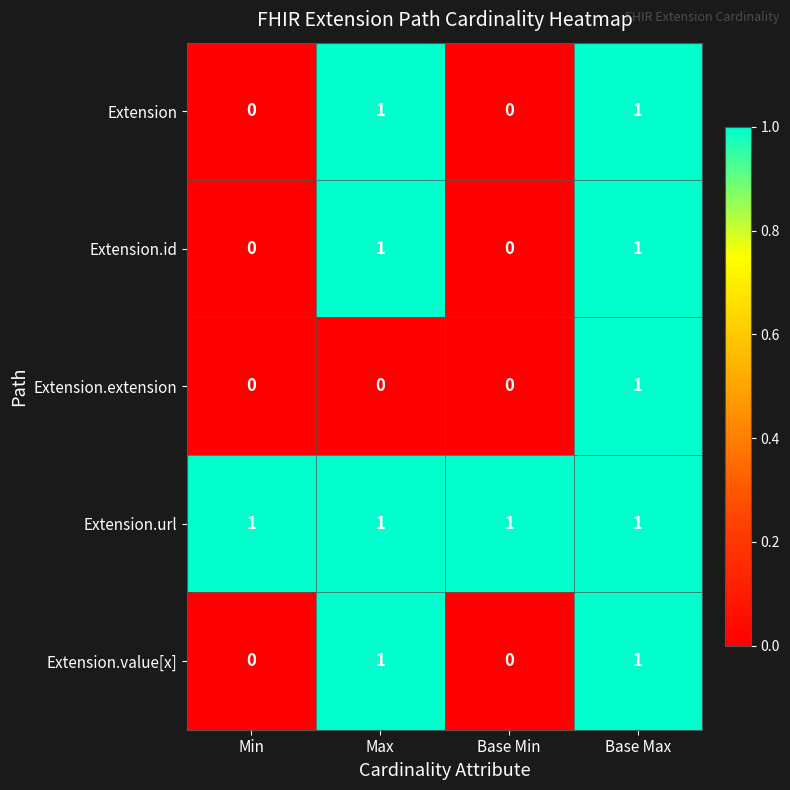

At which category is the sum across all series the highest?

Base Max